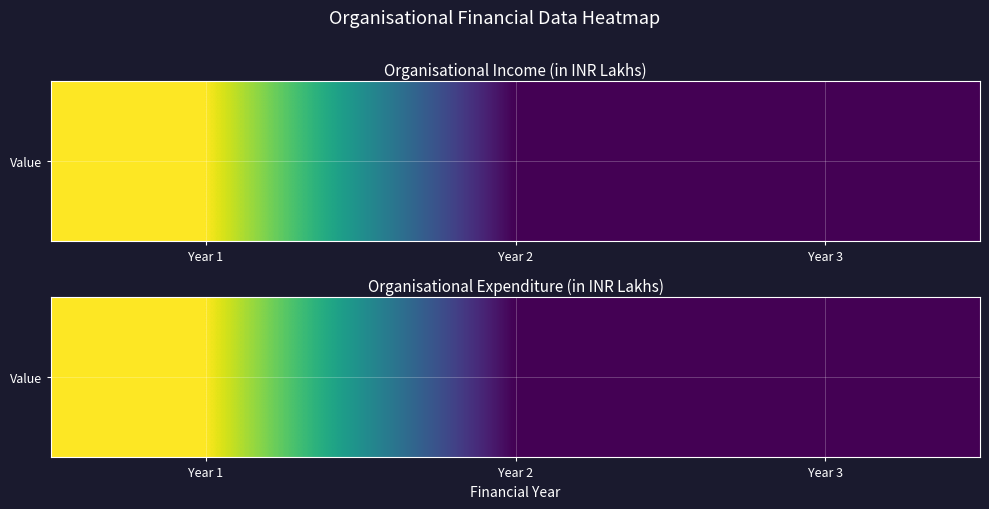

List the labels in order of value, smallest first.

Year 3, Year 2, Year 1